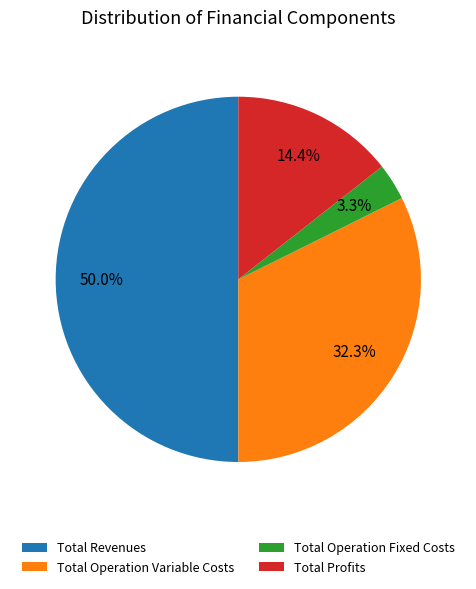

How many slices are in this pie chart?

4